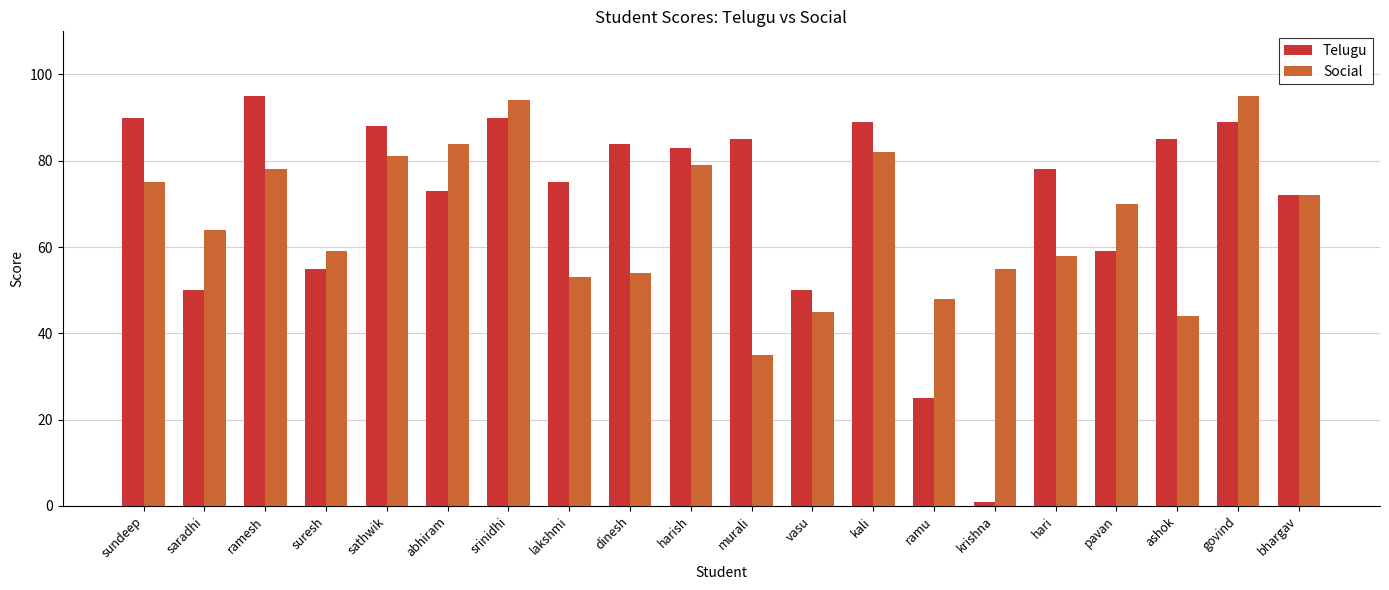

At how many categories does at least one series exceed 1?

20